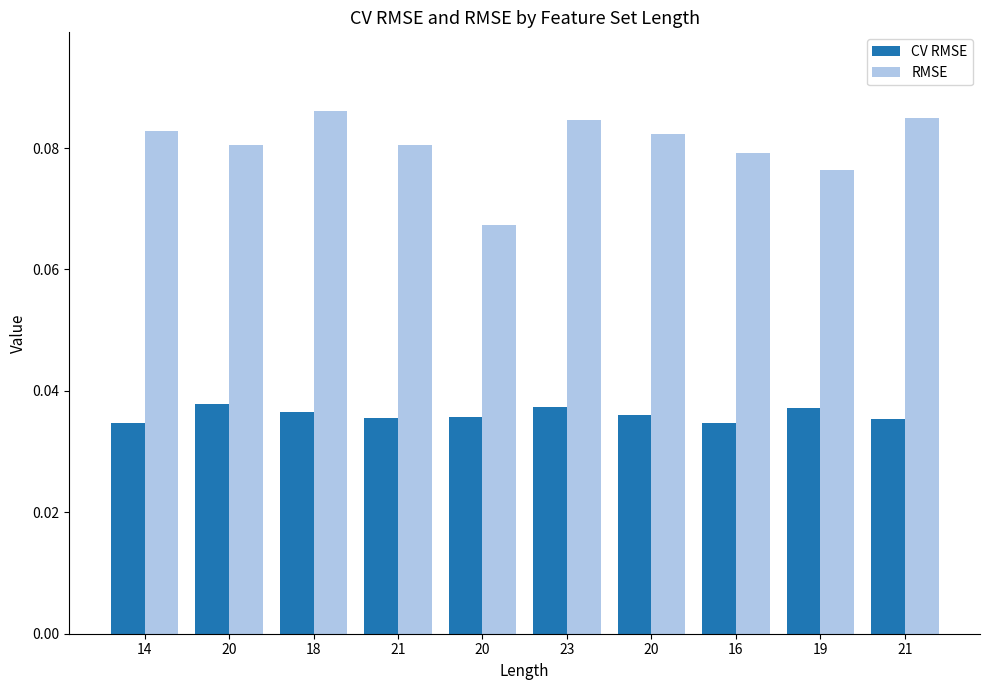

Reading left to right, list all the values displayed in this chart.

CV RMSE: 14=0.0	20=0.0	18=0.0	21=0.0	20=0.0	23=0.0	20=0.0	16=0.0	19=0.0	21=0.0
RMSE: 14=0.1	20=0.1	18=0.1	21=0.1	20=0.1	23=0.1	20=0.1	16=0.1	19=0.1	21=0.1